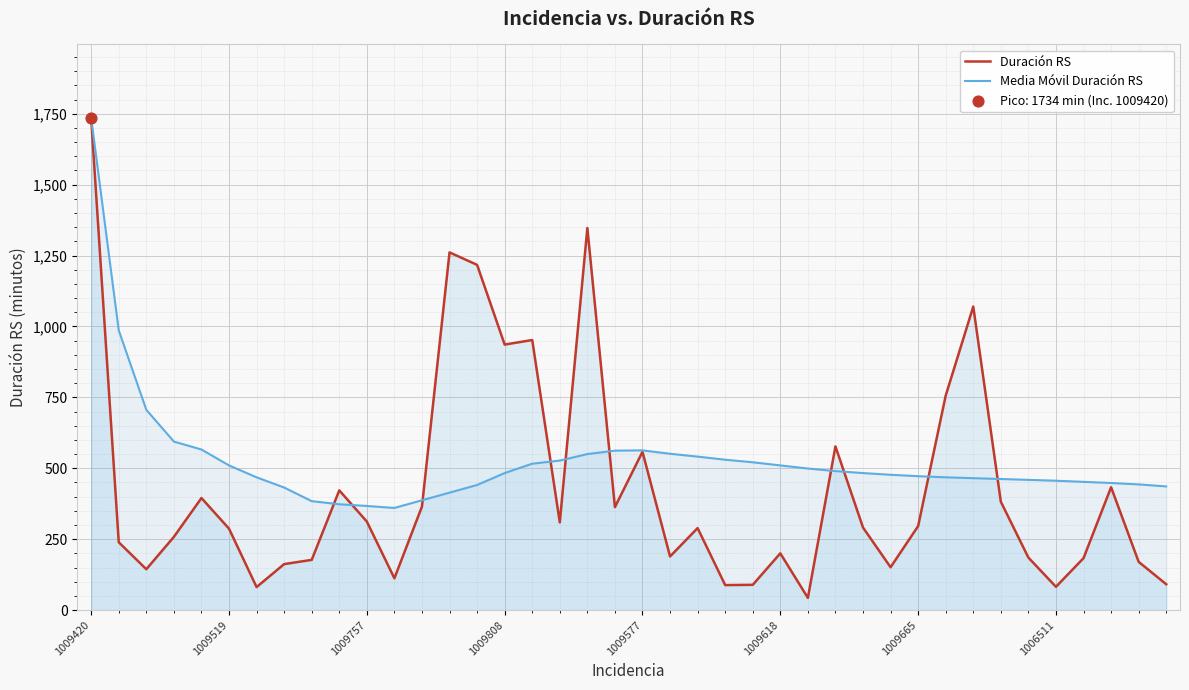

What are all the series names shown in the legend?

Duración RS, Media Móvil Duración RS